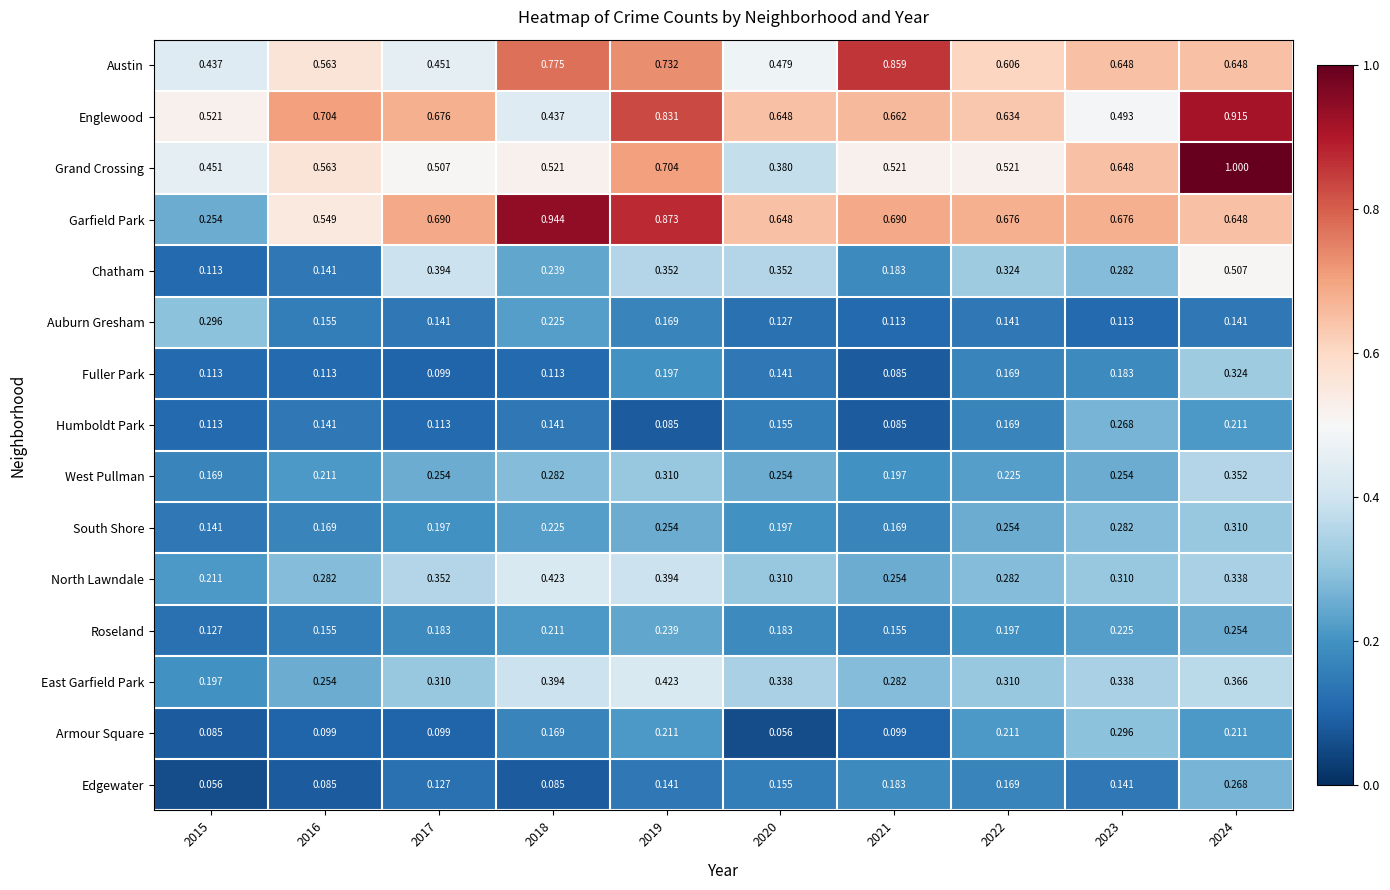

Which series has the largest total across all categories?

Garfield Park